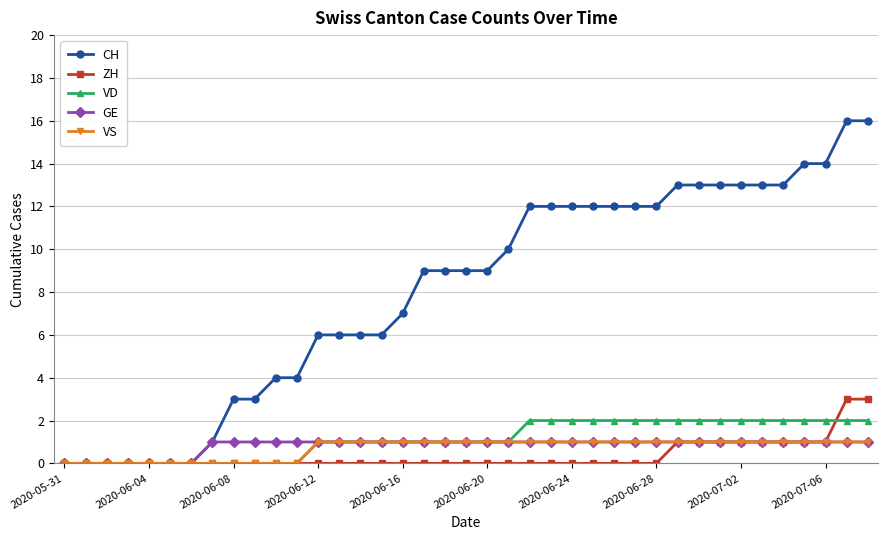

What is the sum of all VD values?

44